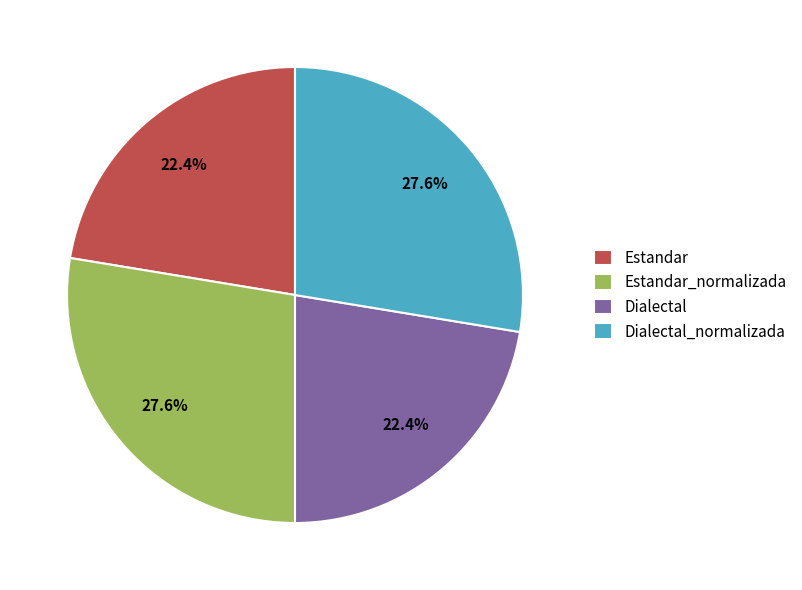

What portion of the pie excludes Estandar_normalizada?

72.4%